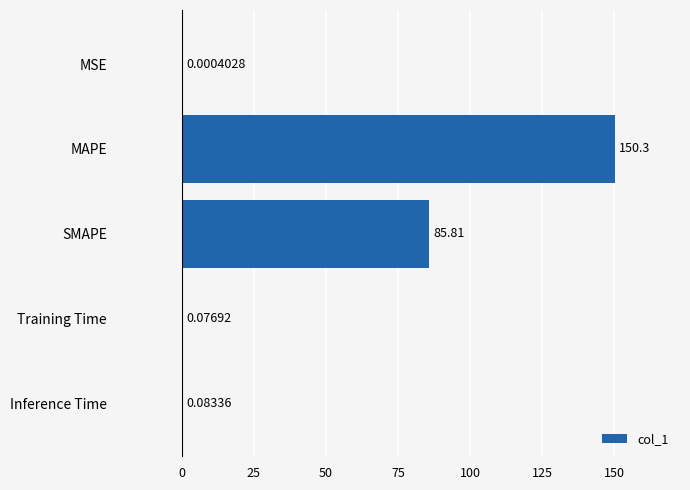

What is the change in value from MAPE to Inference Time?

-150.2